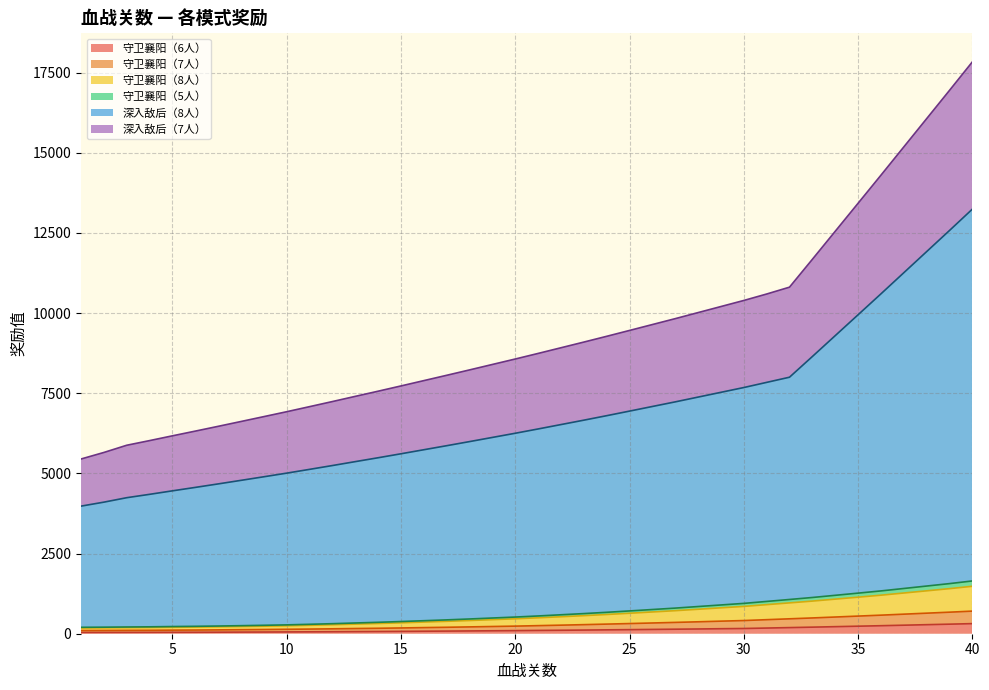

True or false: 深入敌后（7人） and 守卫襄阳（6人） intersect in this chart.

False